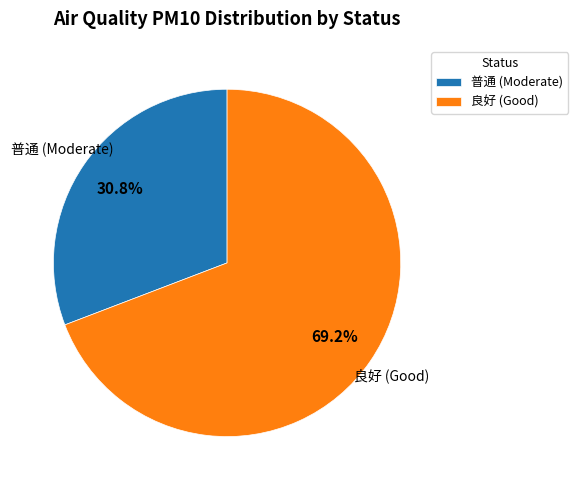

Which slice is the largest?

良好 (Good)